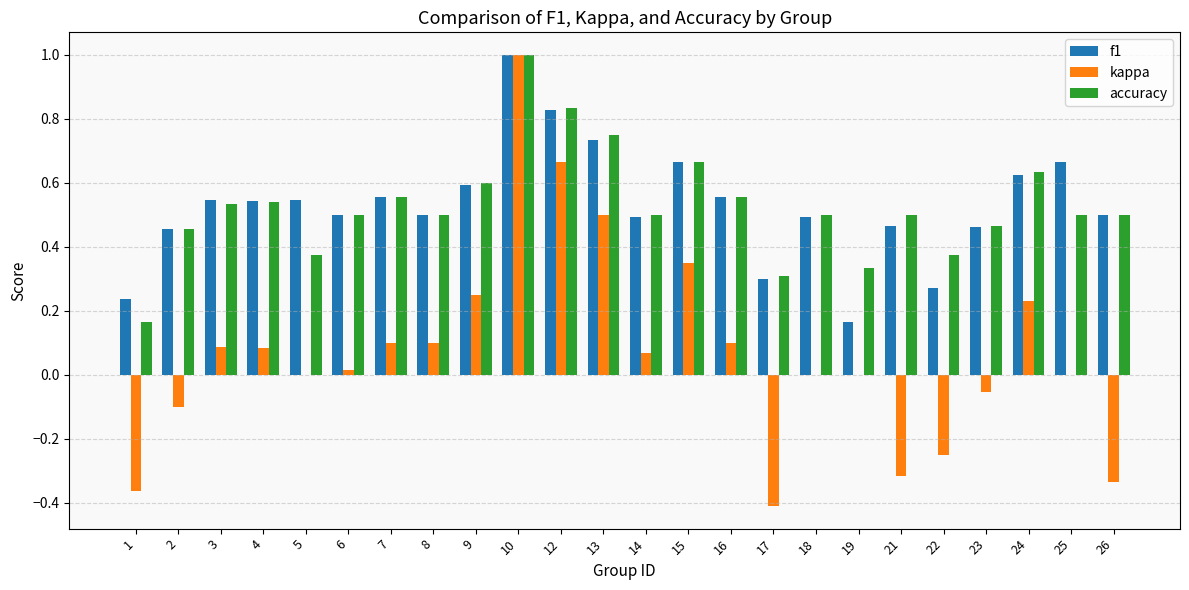

What is the sum of all kappa values?

1.7